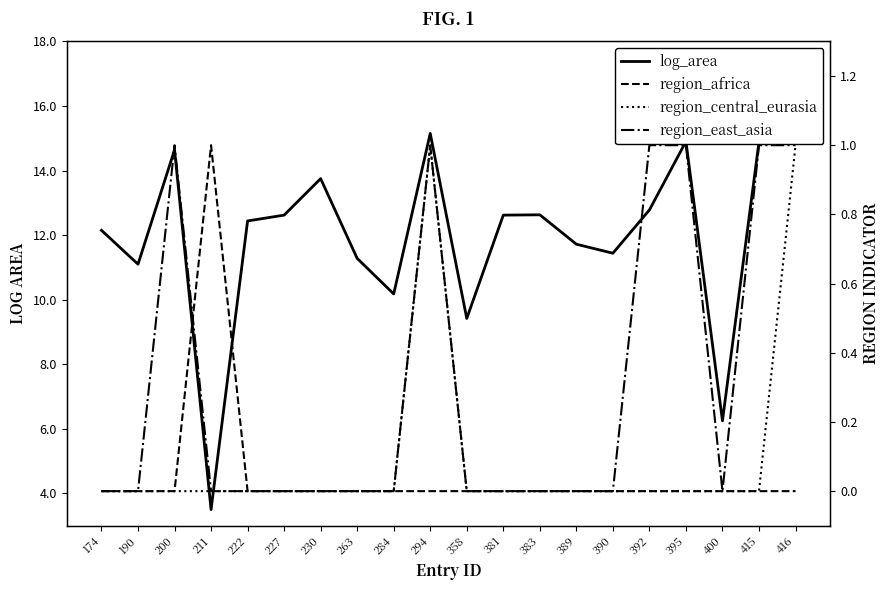

Which series has the largest total across all categories?

log_area